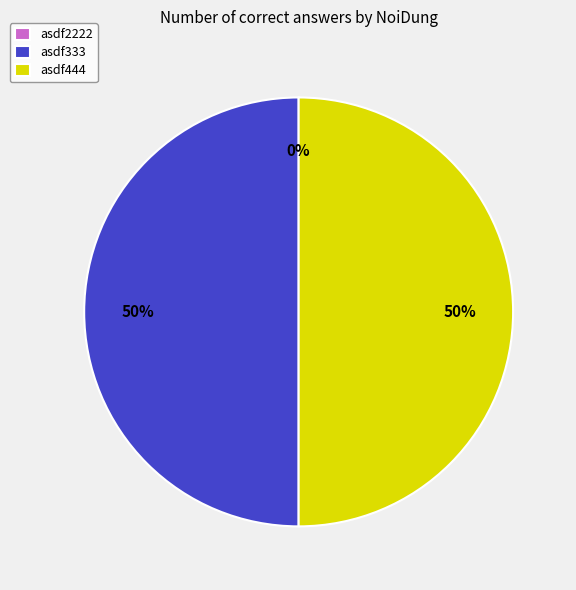

The asdf2222 slice represents 1% of the pie. True or false?

False